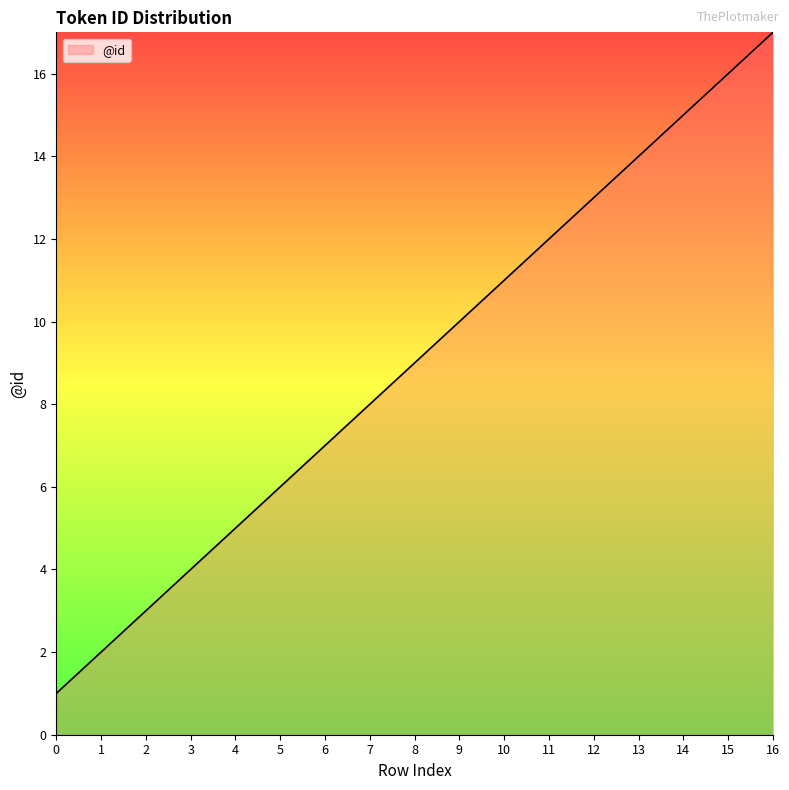

Reading left to right, transcribe all the data shown in this chart.

1	2	3	4	5	6	7	8	9	10	11	12	13	14	15	16	17